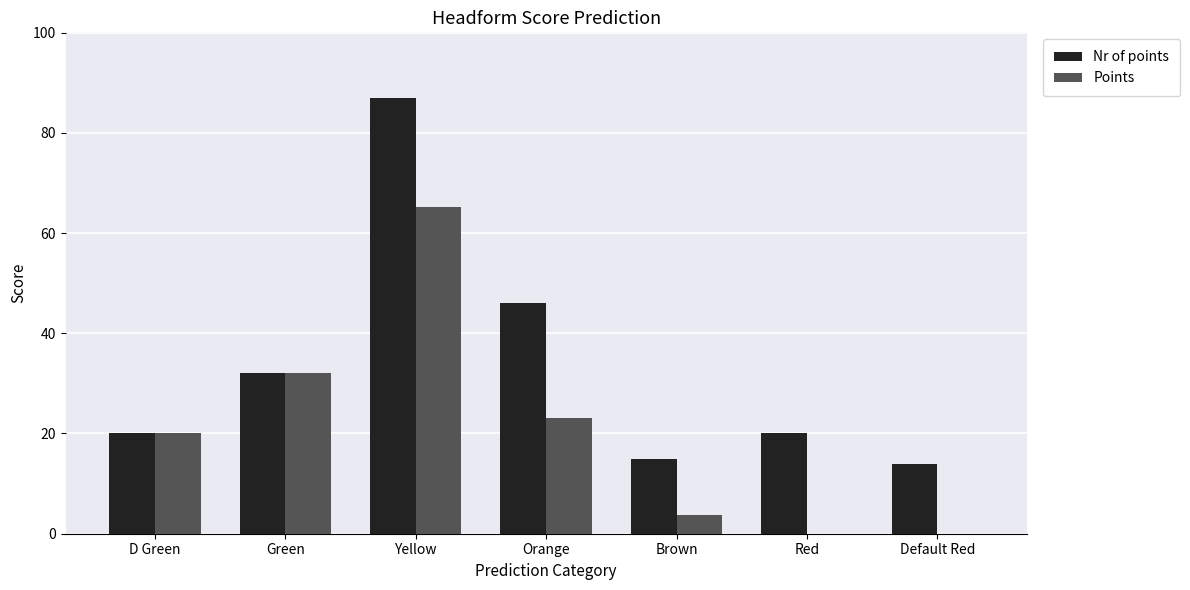

Is it true that Nr of points equals 15.0 at Brown?

True